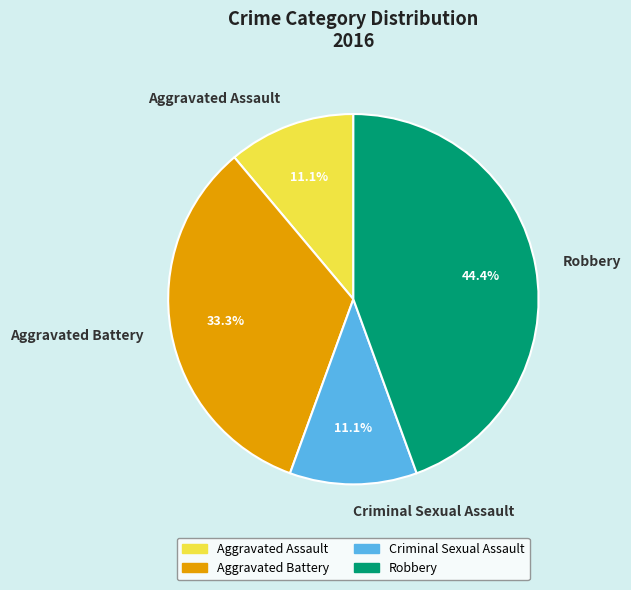

To the nearest percent, what percentage of the pie is Robbery?

44%